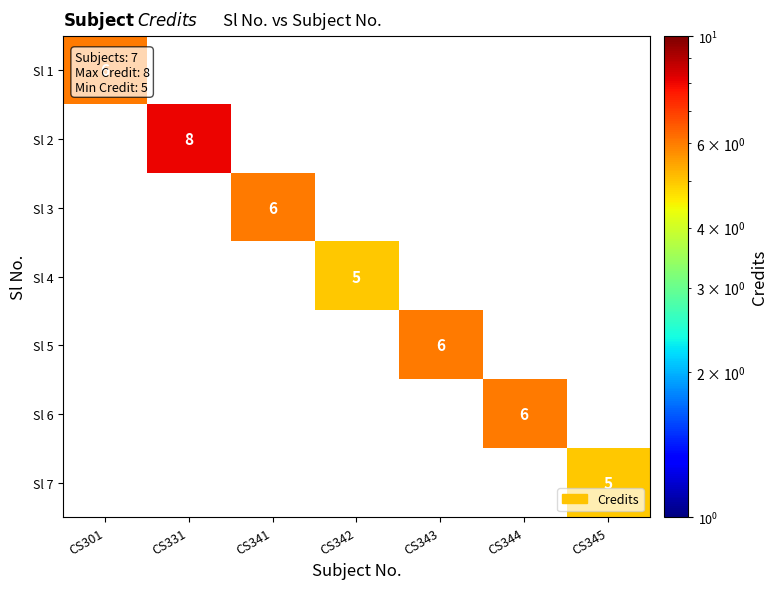

The Sl 2 series shows 14 at CS331. True or false?

False